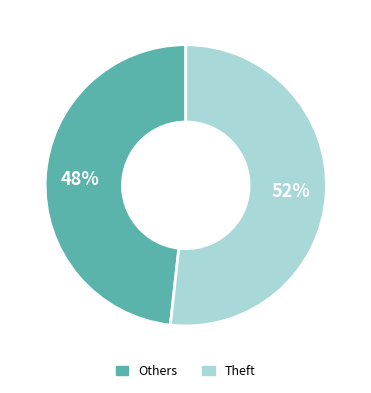

Is there any slice that represents more than half of the pie?

Yes